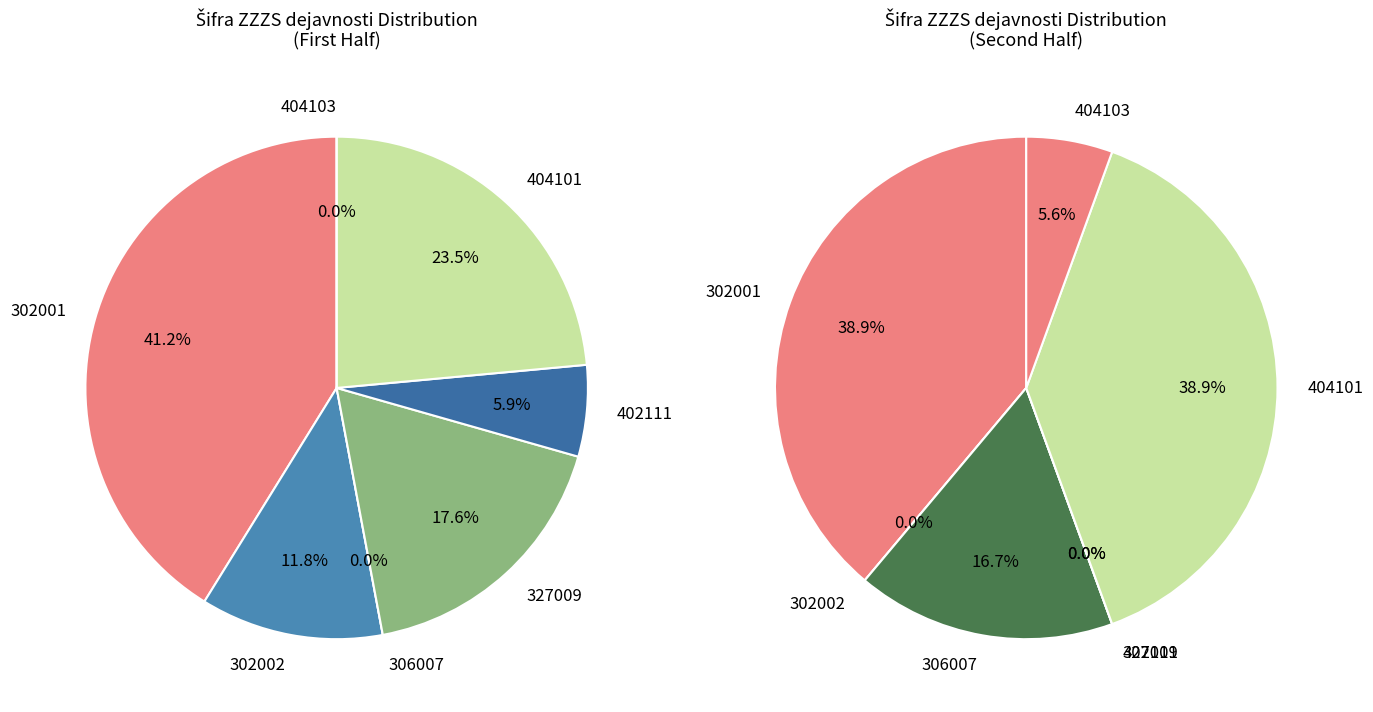

How many slices are in this pie chart?

7